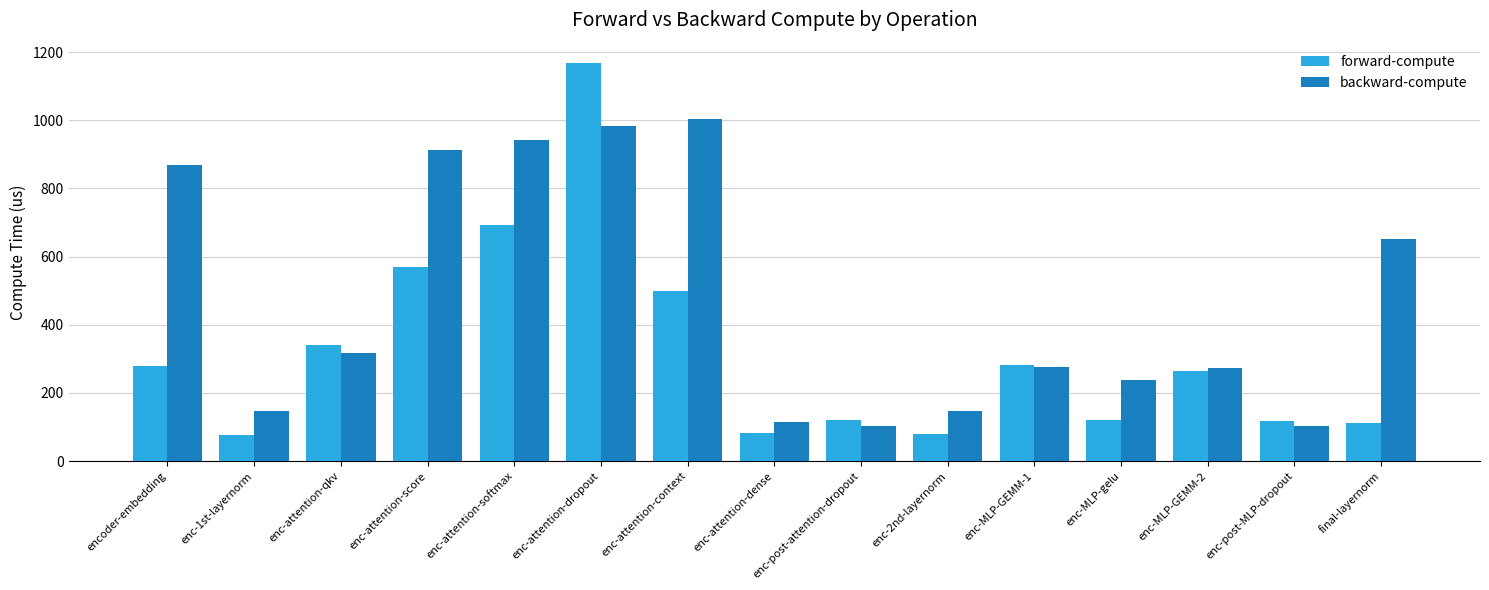

What is the difference between the maximum and second lowest values in the backward-compute series?

901.4